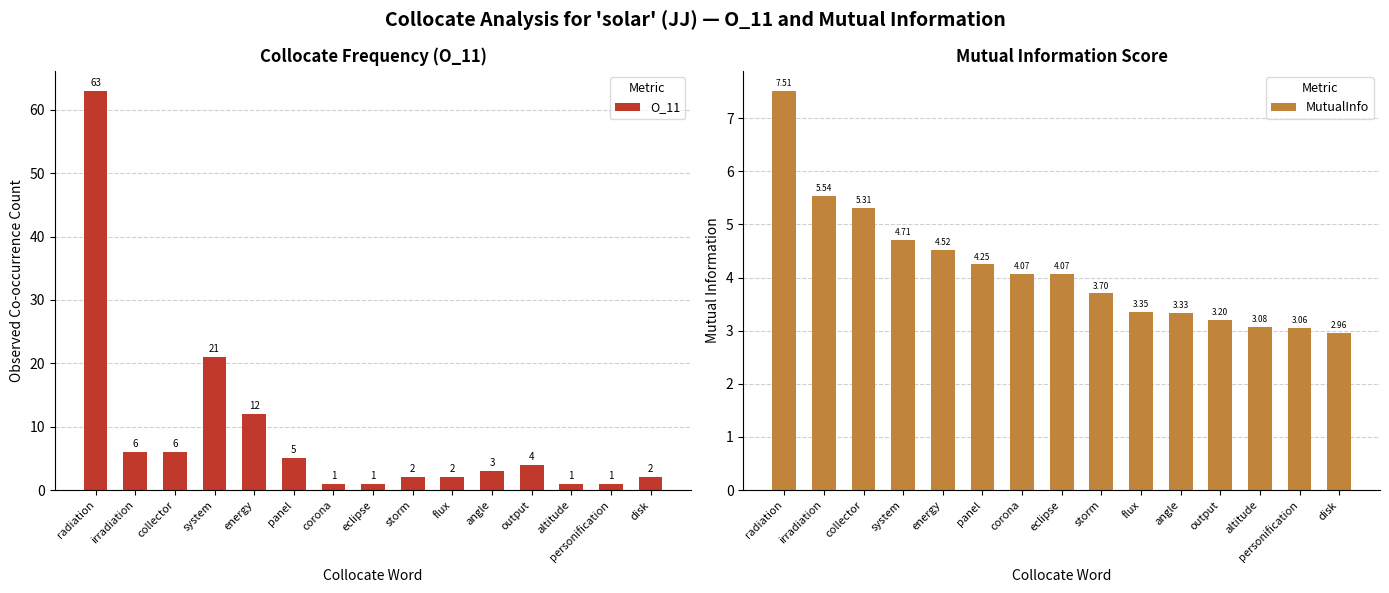

Reading right to left, what are all the values shown in this chart?

O_11: 2.0	1.0	1.0	4.0	3.0	2.0	2.0	1.0	1.0	5.0	12.0	21.0	6.0	6.0	63.0
MutualInfo: 3.0	3.1	3.1	3.2	3.3	3.4	3.7	4.1	4.1	4.2	4.5	4.7	5.3	5.5	7.5